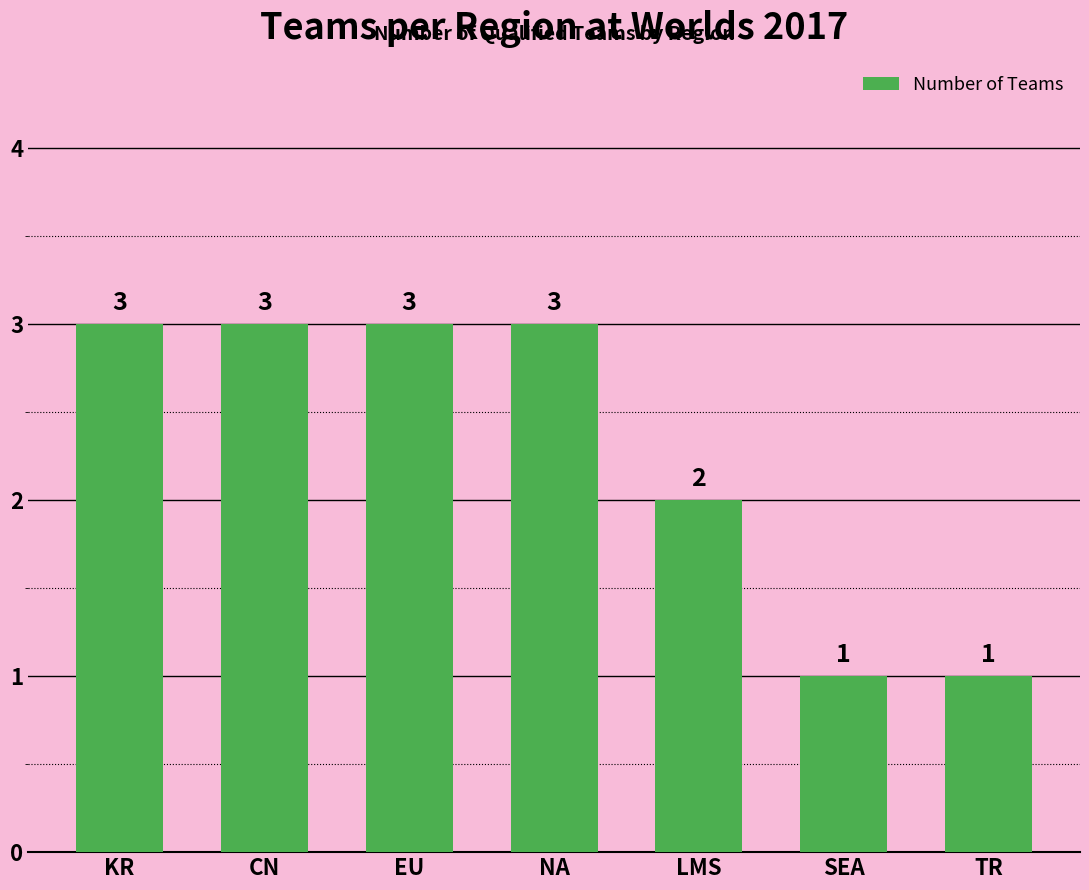

Is it true that the value at LMS is 3?

False